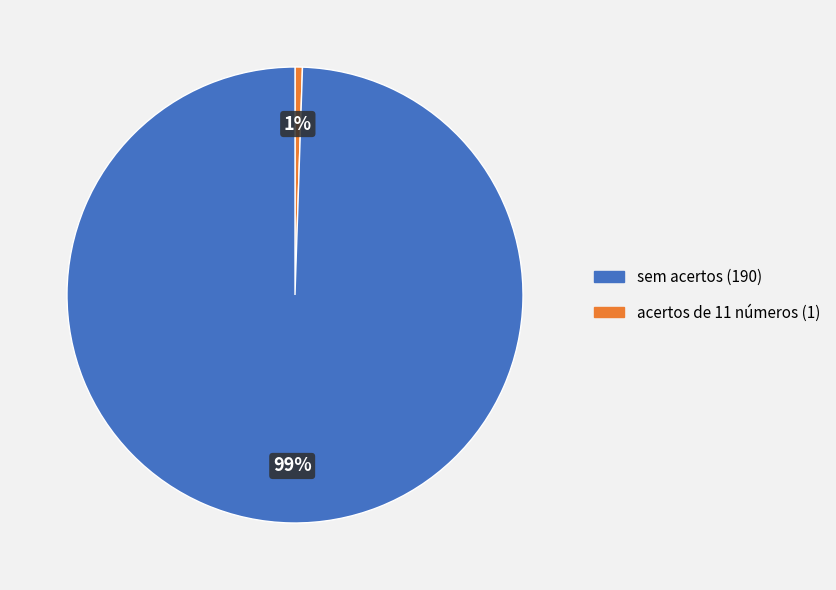

To the nearest percent, what is the difference between the largest and smallest slice percentages?

99%